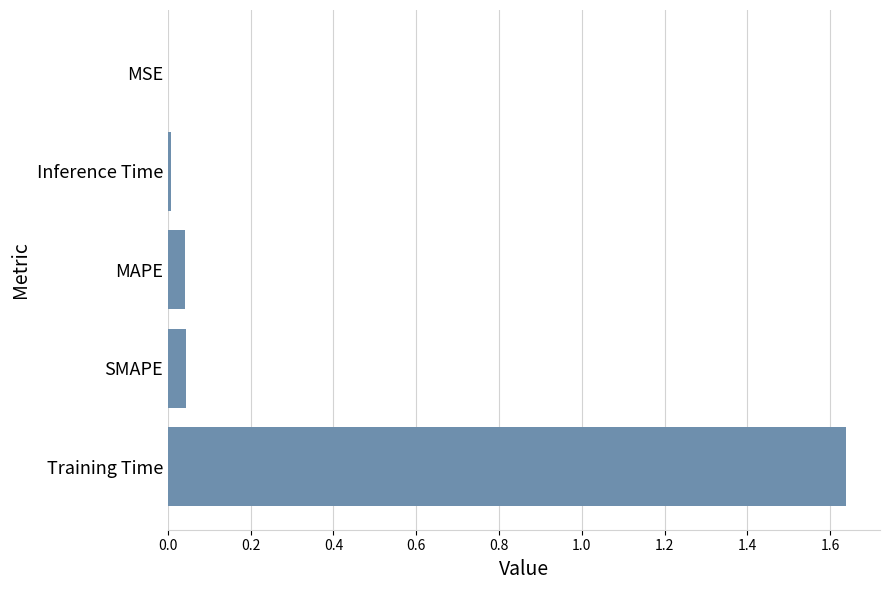

True or false: the data shows 0.5 at Training Time.

False